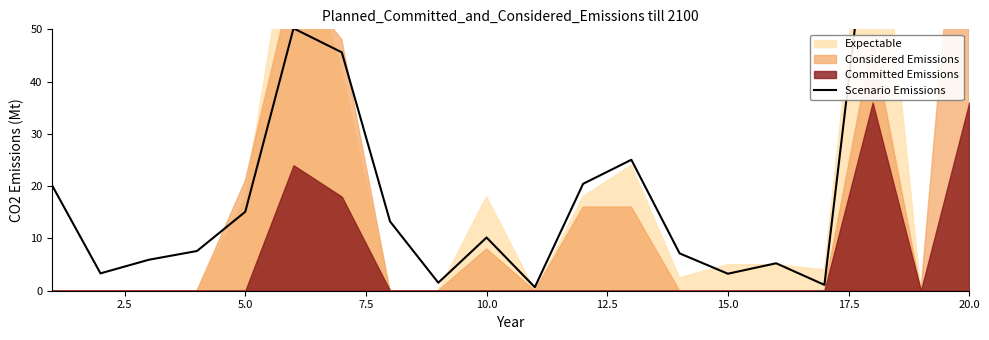

What is the average value?

23.1